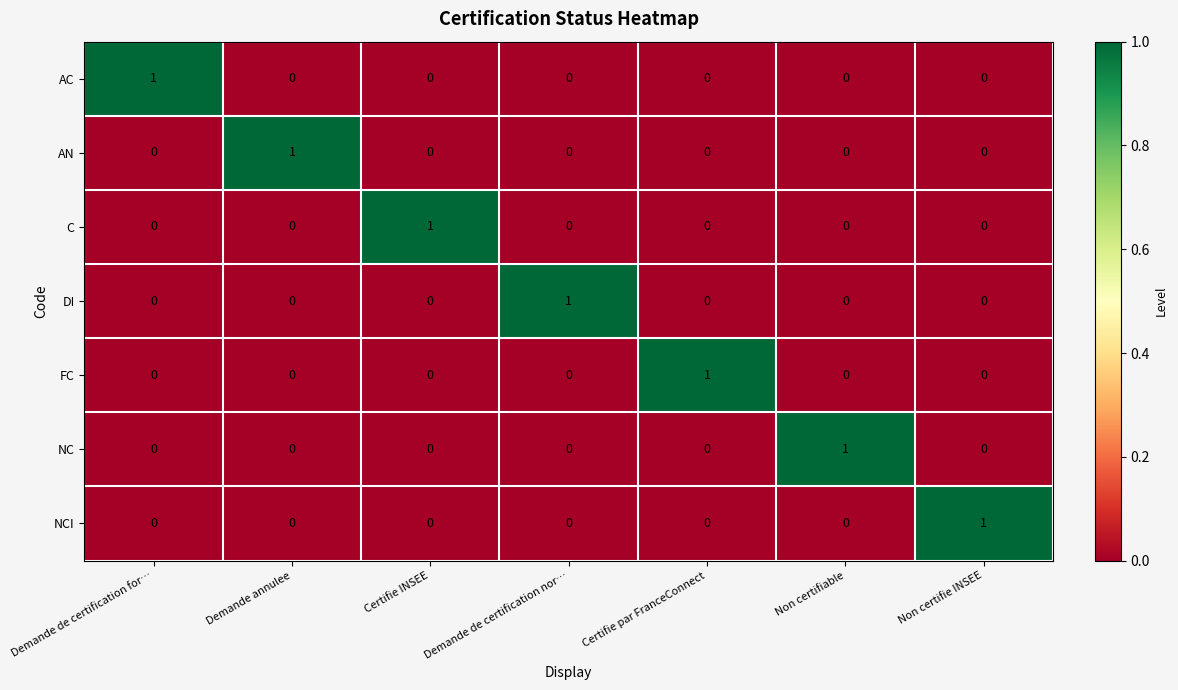

The AC series shows -1 at Certifie INSEE. True or false?

False